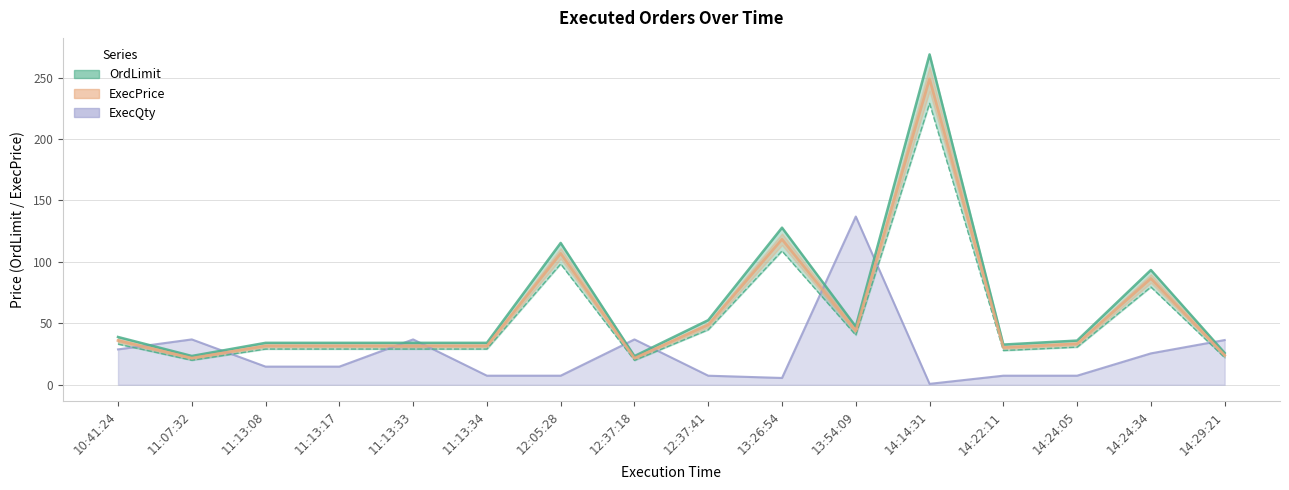

How many intersections are there between ExecPrice and ExecQty?

9